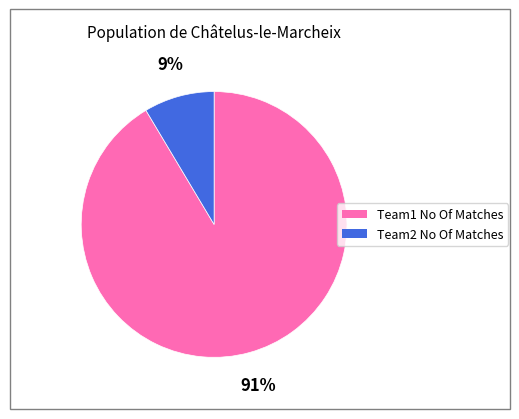

To the nearest percent, what portion does Team1 No Of Matches represent?

91%